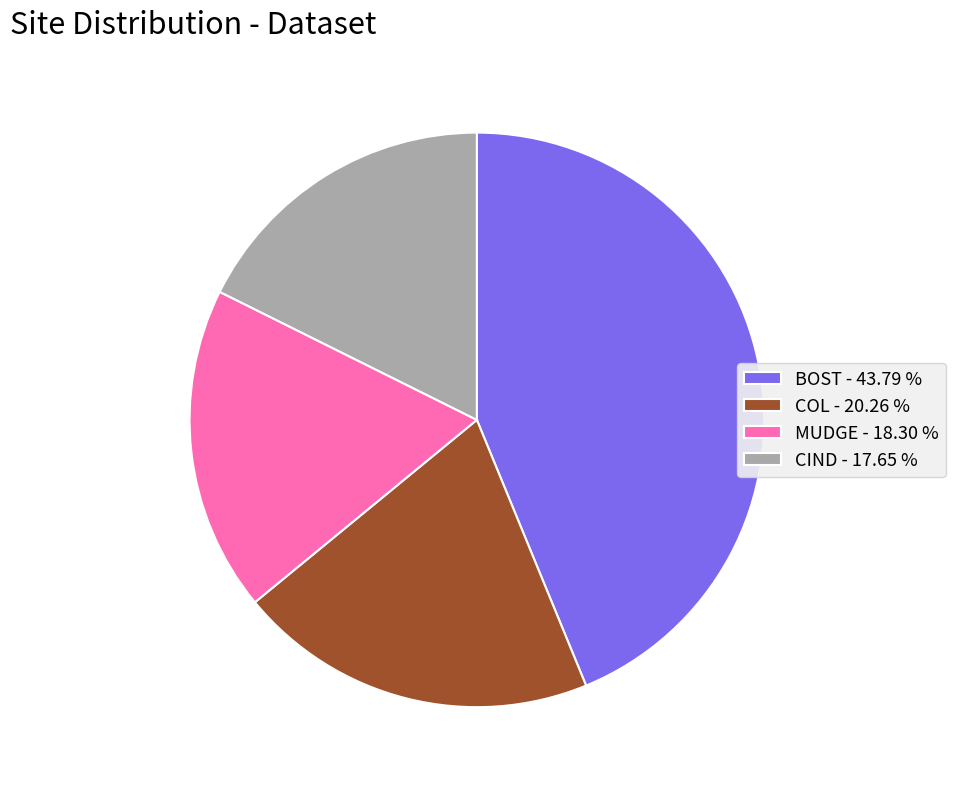

Do CIND - 17.65 % and BOST - 43.79 % together represent more than half of the pie?

Yes